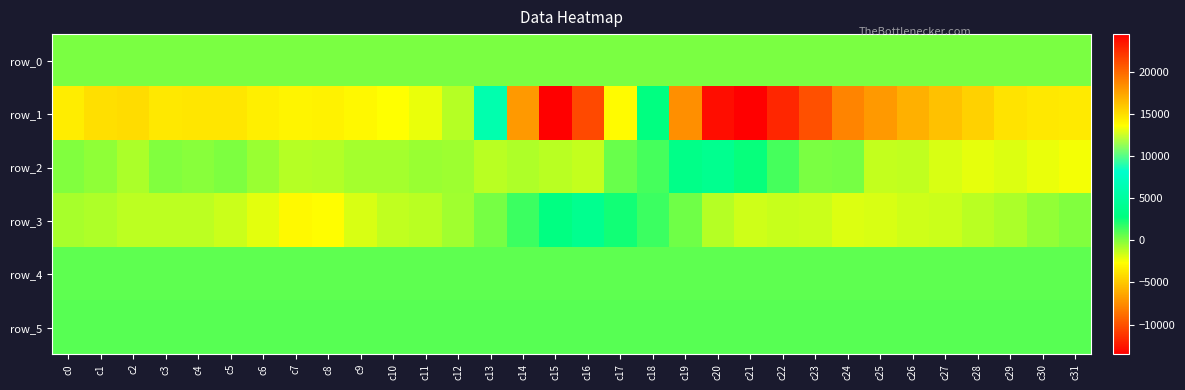

How many data points in row_5 are less than 908?

16